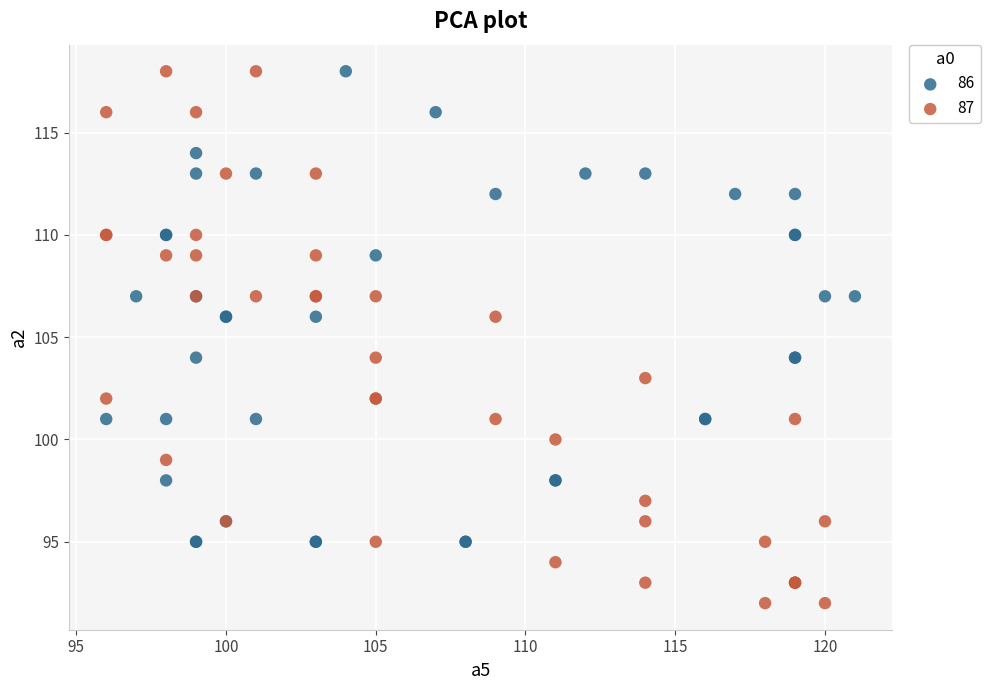

Which series has the largest Y range (max minus min)?

87